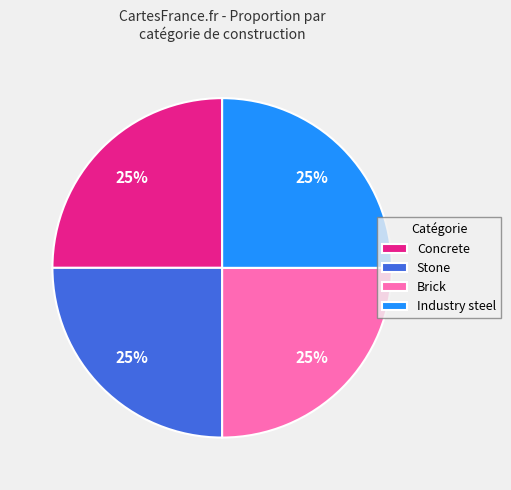

To the nearest percent, what is the average slice percentage?

25%